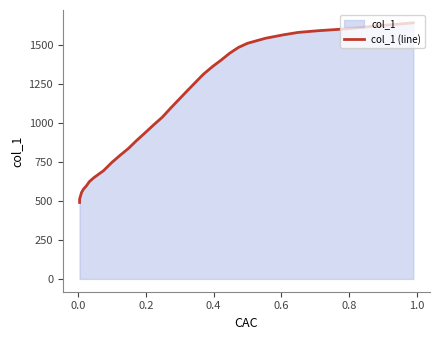

Is it true that the value at 1.2 is 1041.9?

False